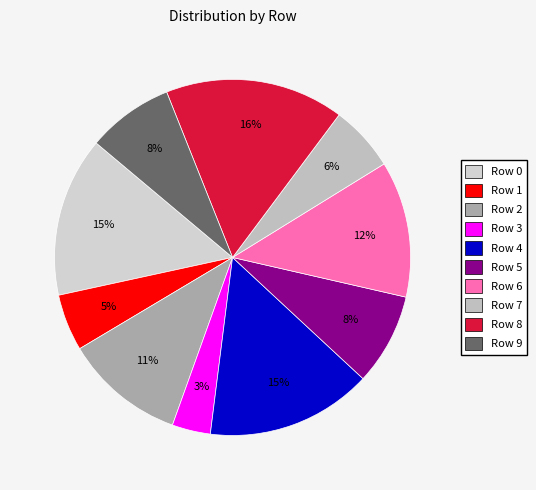

To the nearest percent, what portion does Row 5 represent?

8%